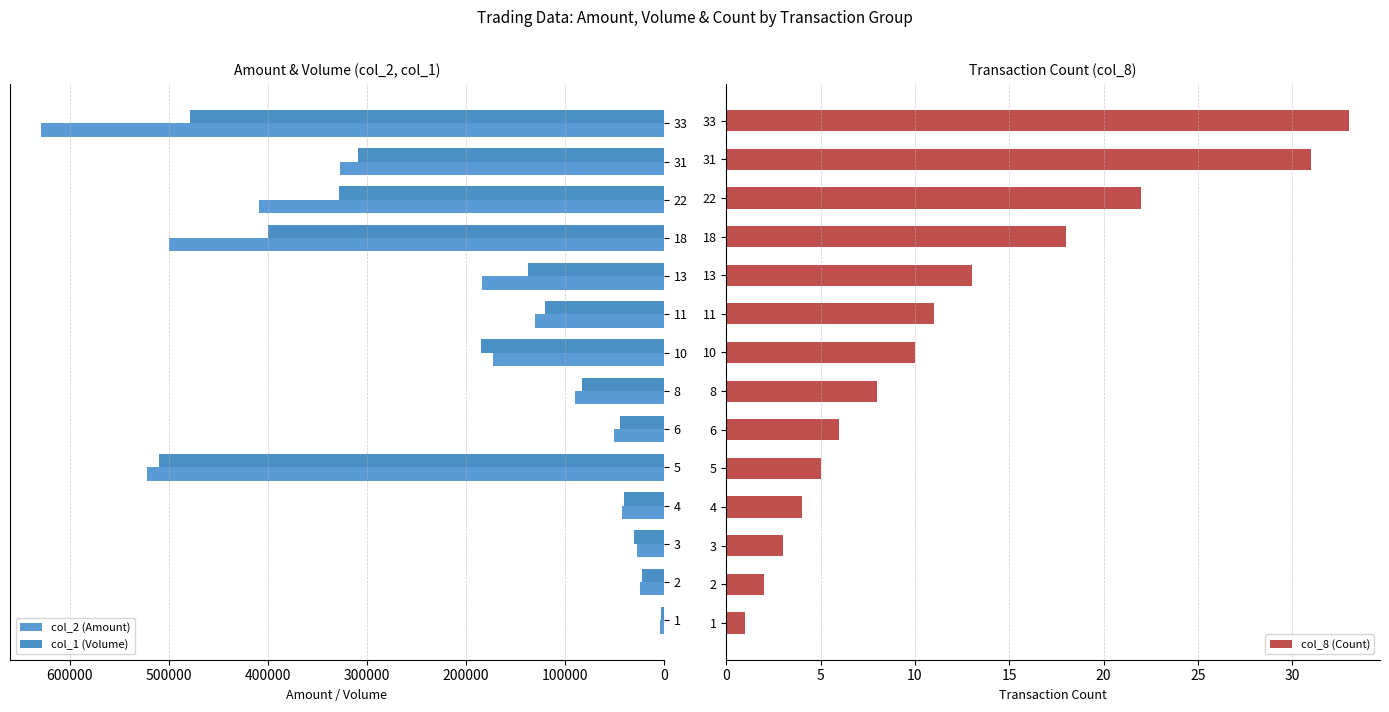

At how many categories does at least one series exceed 175066?

7